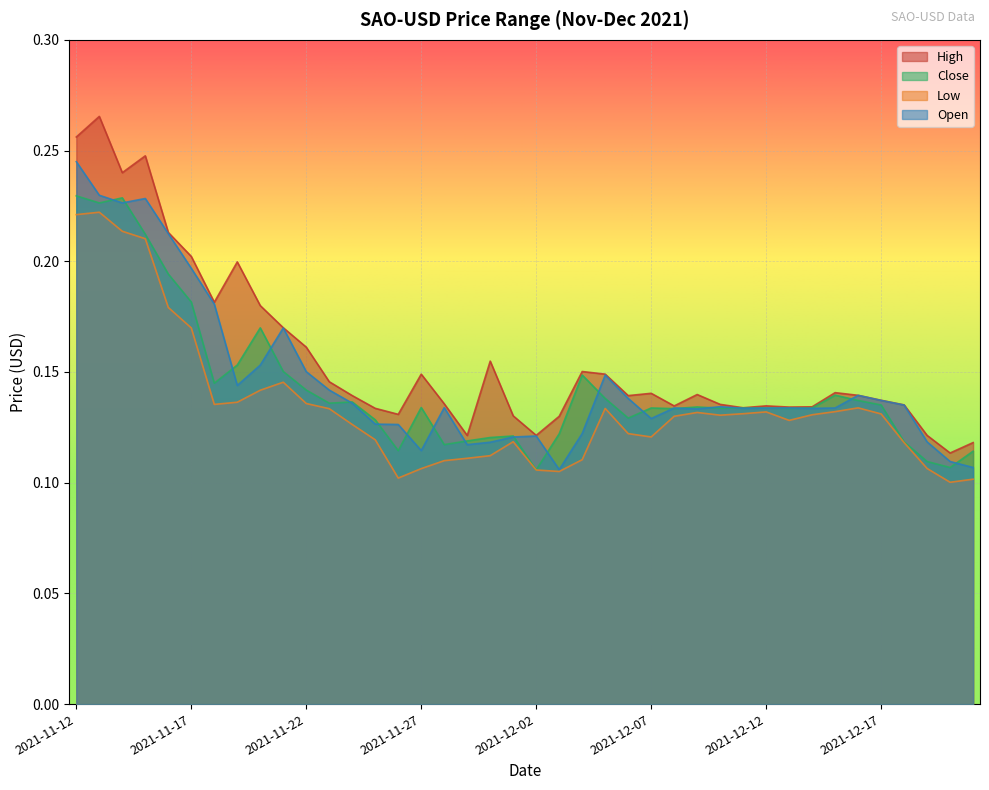

Which category has the lowest value in the Close series?

2021-12-02